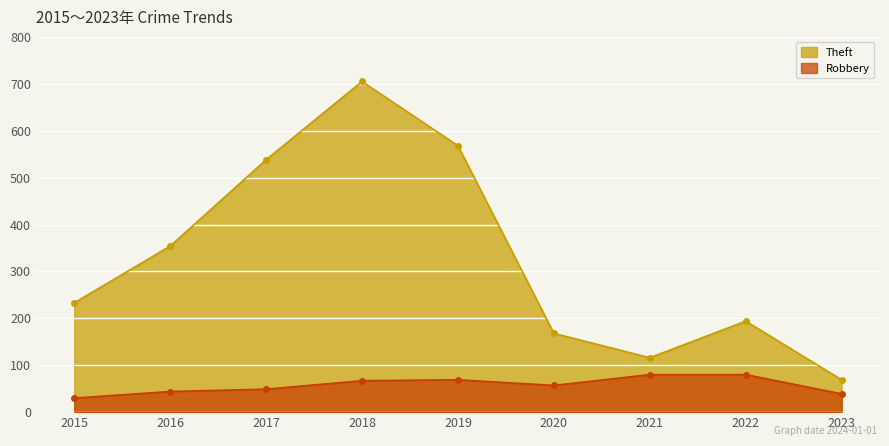

Where does the Robbery series first go above 57?

2018